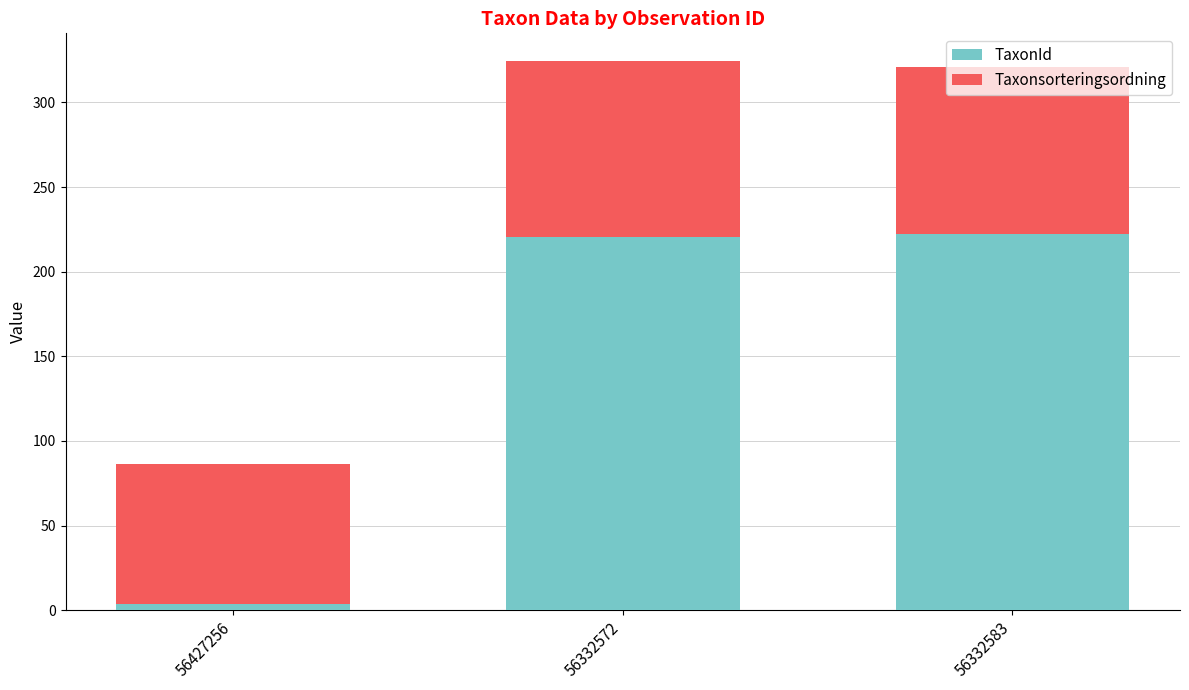

True or false: TaxonId has a value of 127.3 at 56332572.

False